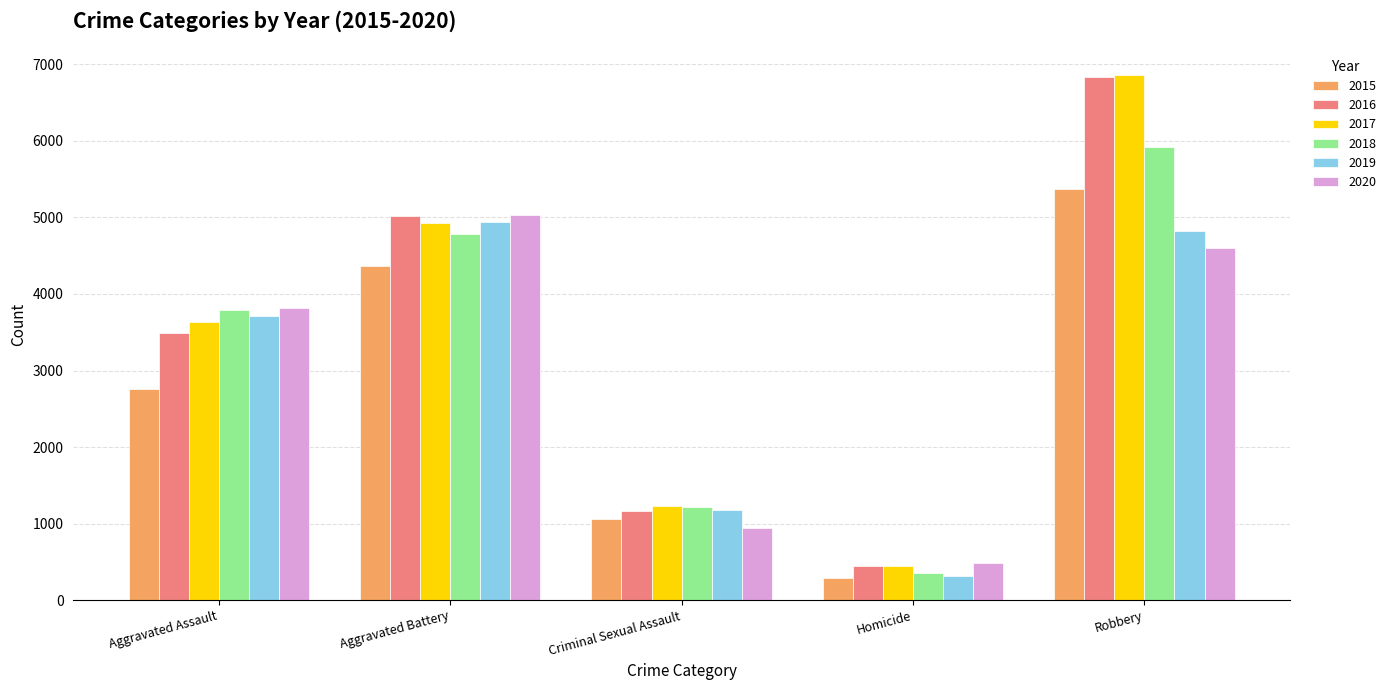

Reading left to right, list all the values displayed in this chart.

2015: Aggravated Assault=2755	Aggravated Battery=4365	Criminal Sexual Assault=1065	Homicide=293	Robbery=5369
2016: Aggravated Assault=3494	Aggravated Battery=5025	Criminal Sexual Assault=1163	Homicide=449	Robbery=6842
2017: Aggravated Assault=3631	Aggravated Battery=4932	Criminal Sexual Assault=1225	Homicide=442	Robbery=6868
2018: Aggravated Assault=3787	Aggravated Battery=4788	Criminal Sexual Assault=1219	Homicide=359	Robbery=5921
2019: Aggravated Assault=3716	Aggravated Battery=4940	Criminal Sexual Assault=1181	Homicide=308	Robbery=4820
2020: Aggravated Assault=3815	Aggravated Battery=5030	Criminal Sexual Assault=936	Homicide=482	Robbery=4602